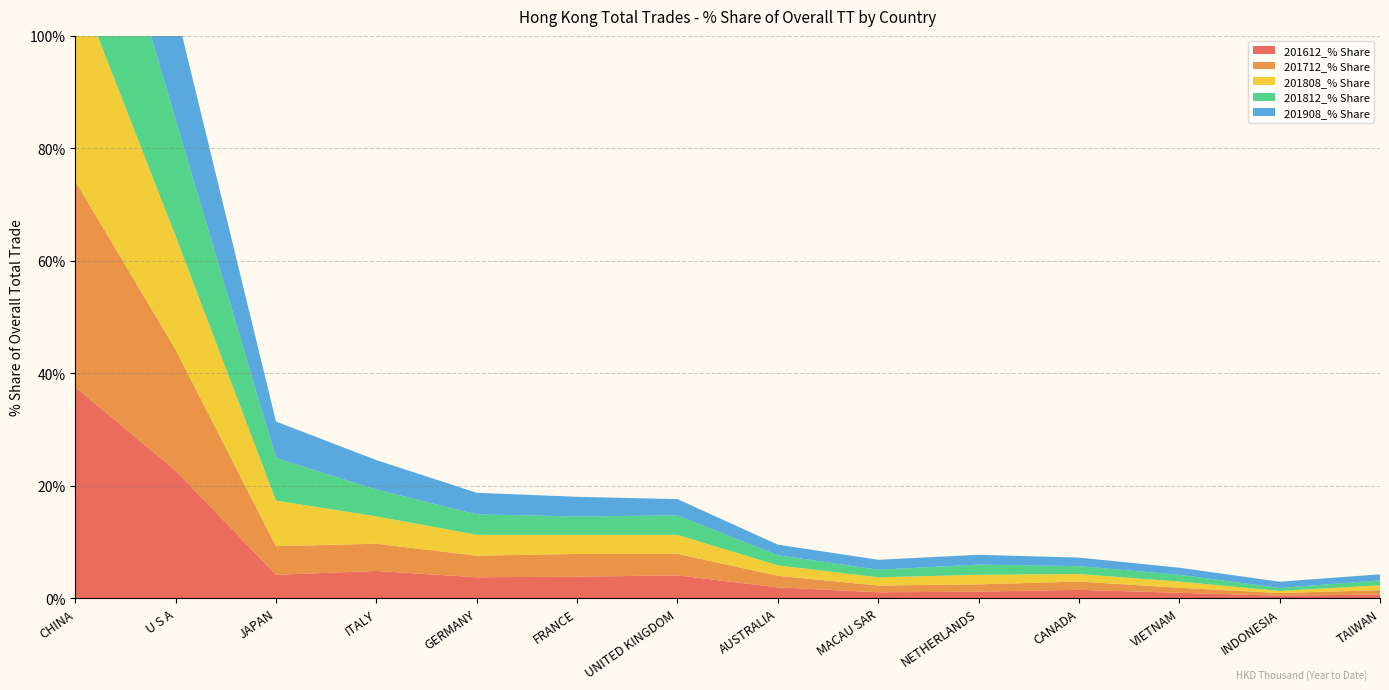

Reading right to left, list all the values displayed in this chart.

201612_% Share: 0.7	0.4	1.0	1.5	1.2	1.1	1.9	4.1	3.8	3.7	4.8	4.2	22.7	37.6
201712_% Share: 0.8	0.5	0.9	1.5	1.3	1.2	2.1	3.8	4.0	3.8	4.8	5.1	21.5	36.6
201808_% Share: 0.9	0.4	1.1	1.3	1.7	1.5	1.9	3.4	3.4	3.7	4.9	8.1	20.2	36.0
201812_% Share: 0.9	0.5	1.2	1.4	1.8	1.4	1.8	3.5	3.3	3.6	4.8	7.6	20.7	35.7
201908_% Share: 1.1	1.1	1.3	1.5	1.7	1.8	1.9	2.9	3.5	3.8	5.2	6.5	19.7	35.4